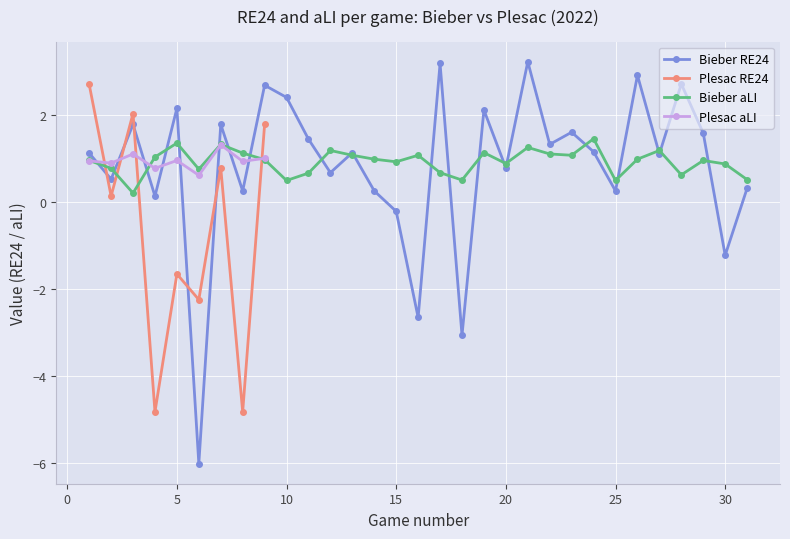

Where is Bieber RE24 nearest to the value -1?

30